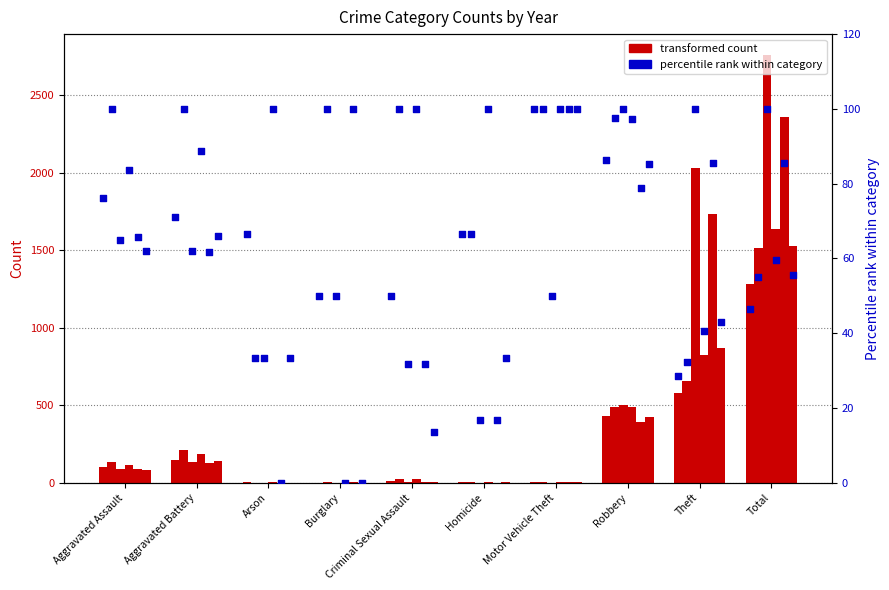

What is the change in value from Homicide to Robbery?

+19.7